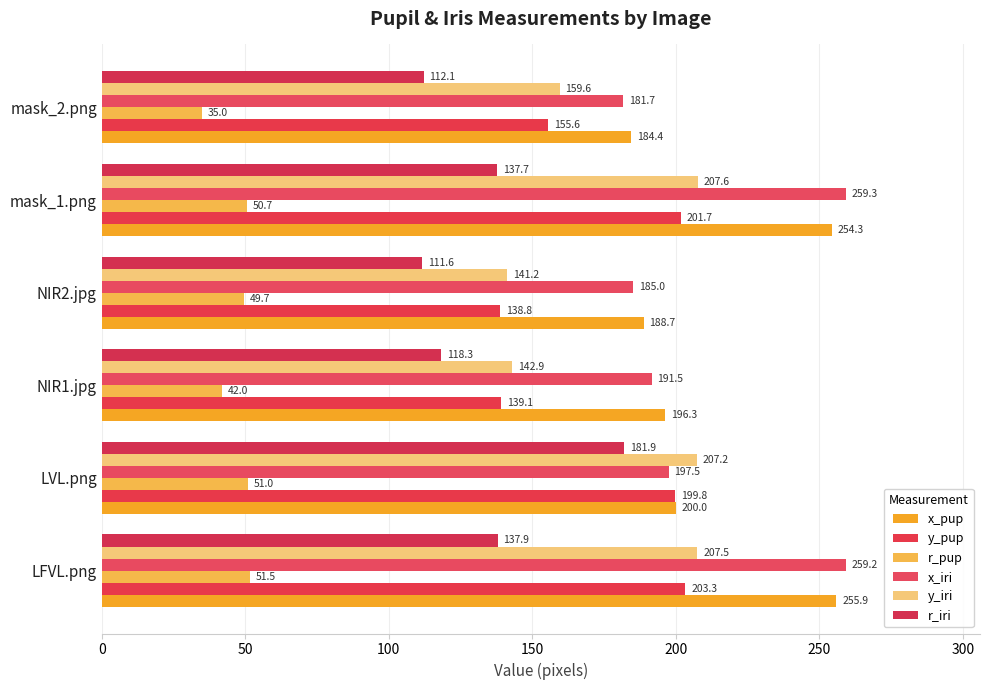

Reading left to right, transcribe all the data shown in this chart.

x_pup: 255.9	200.0	196.3	188.7	254.3	184.4
y_pup: 203.3	199.8	139.1	138.8	201.7	155.6
r_pup: 51.5	51.0	42.0	49.7	50.7	35.0
x_iri: 259.2	197.5	191.5	185.0	259.3	181.7
y_iri: 207.5	207.2	142.9	141.2	207.6	159.6
r_iri: 137.9	181.9	118.3	111.6	137.7	112.1